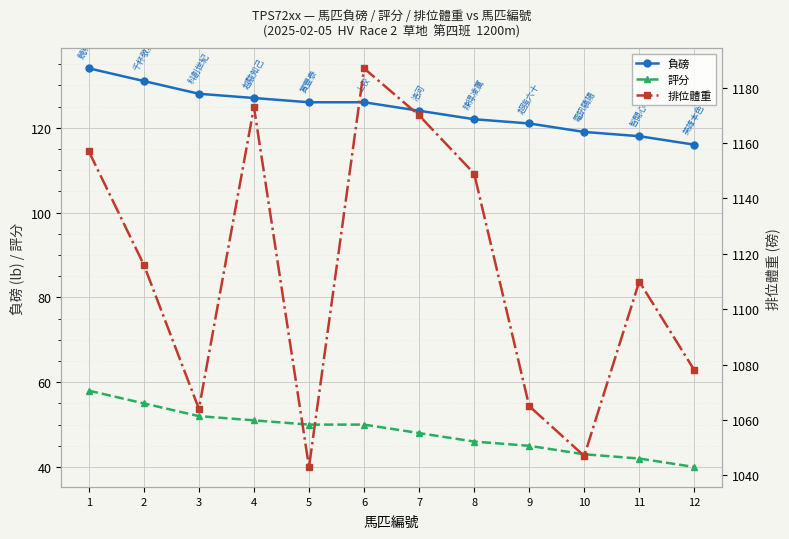

True or false: 評分 and 排位體重 intersect in this chart.

False